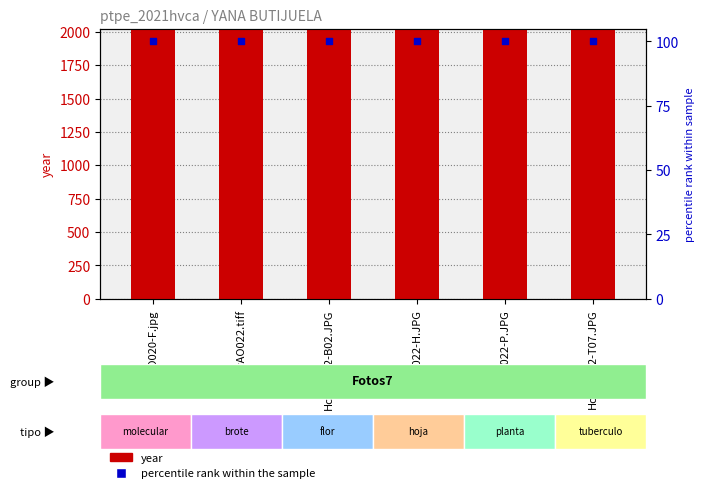

Is the value of percentile rank within the sample at HcvAO022-T07.JPG greater than the value of year at HcvAO022-H.JPG?

No